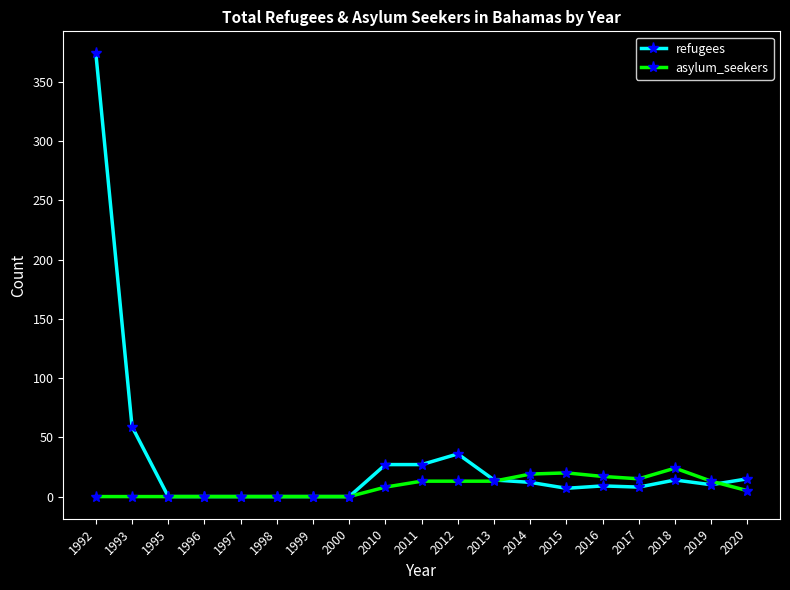

Is it true that asylum_seekers equals 15 at 2017?

True